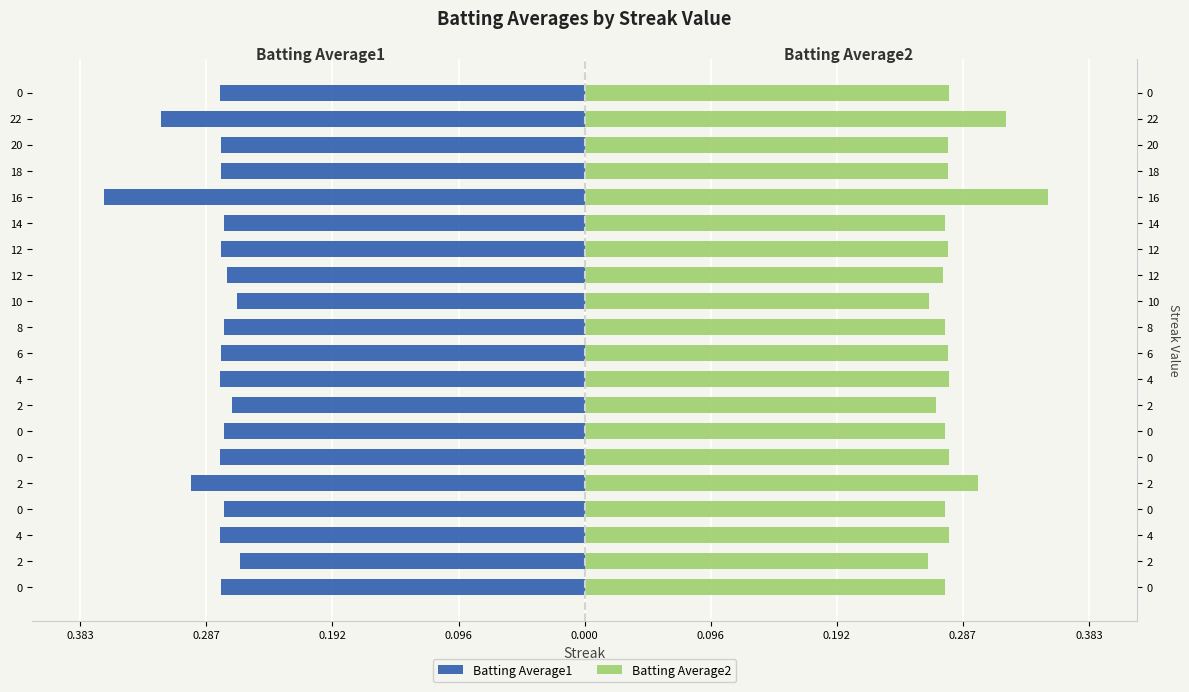

True or false: Batting Average2 has a value of 0.3 at 12.

True